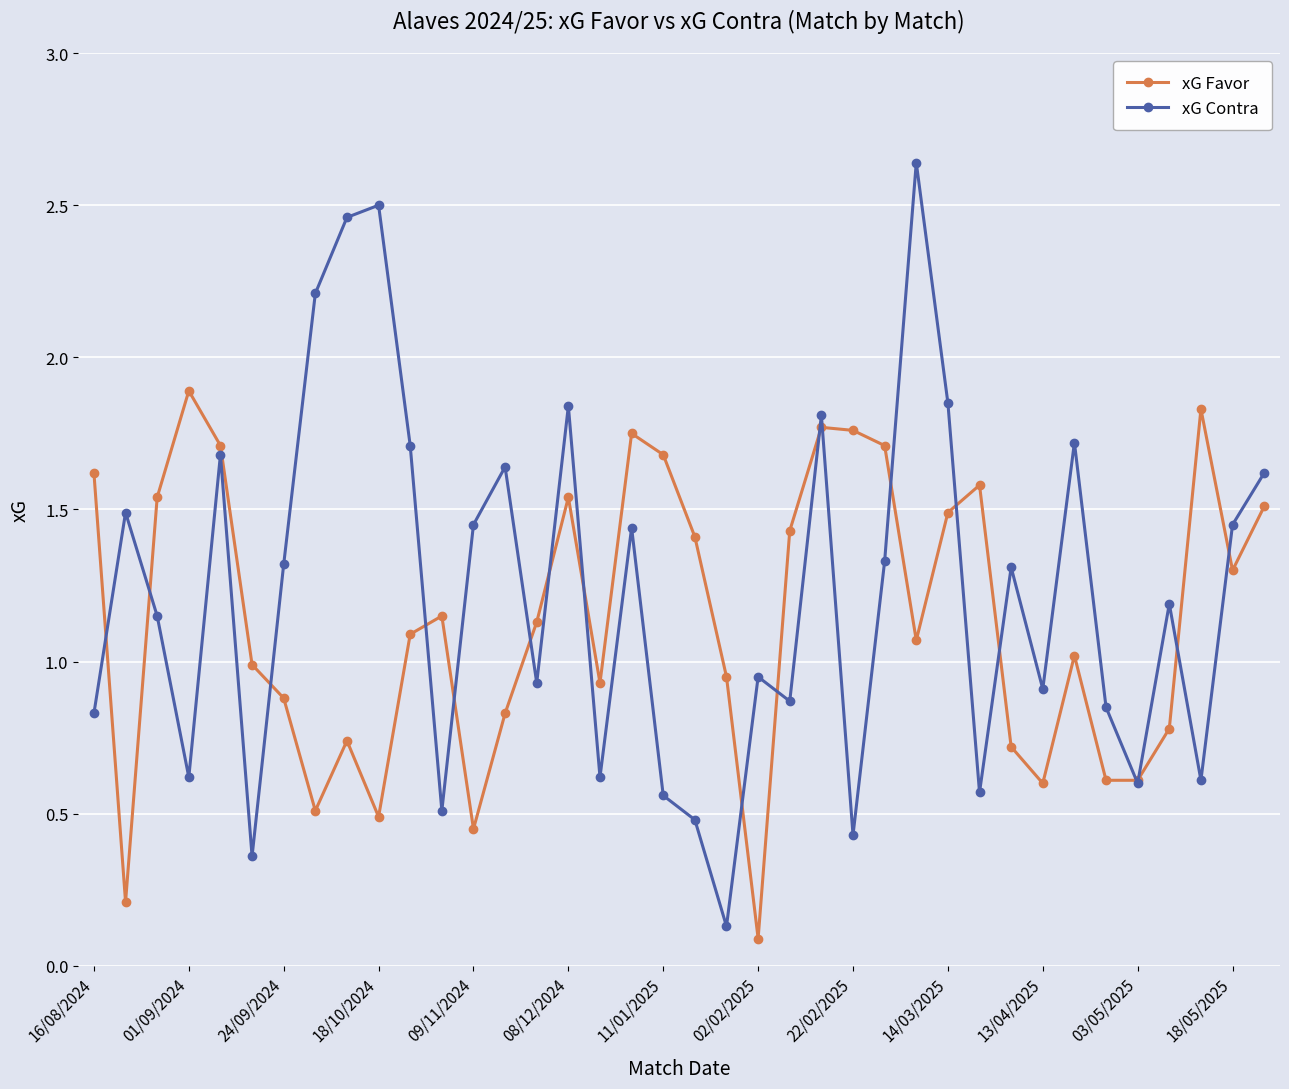

List the series in order of their peak value, lowest first.

xG Favor, xG Contra